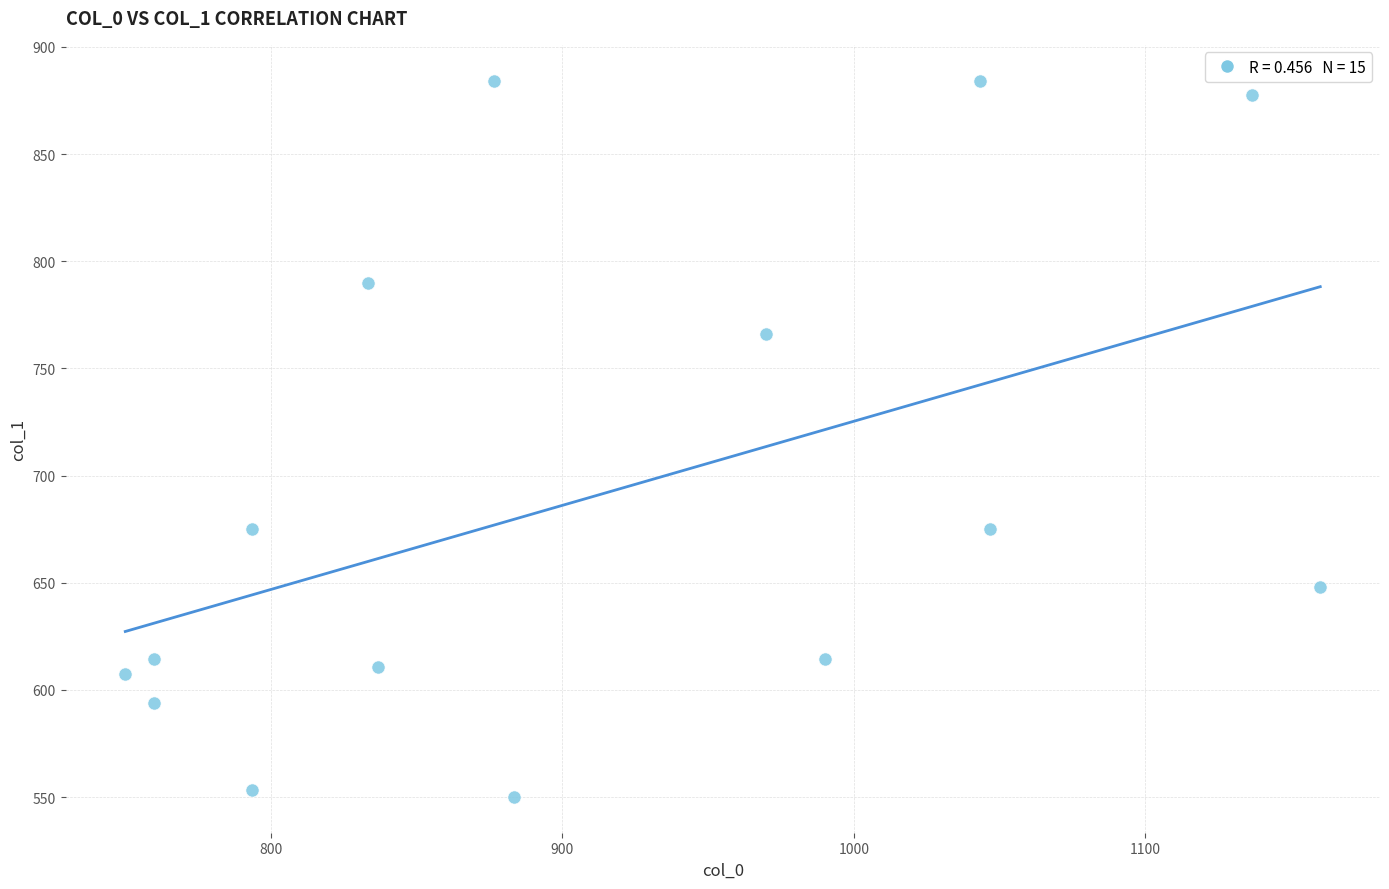

What is the range of Y values (max minus min)?

334.1